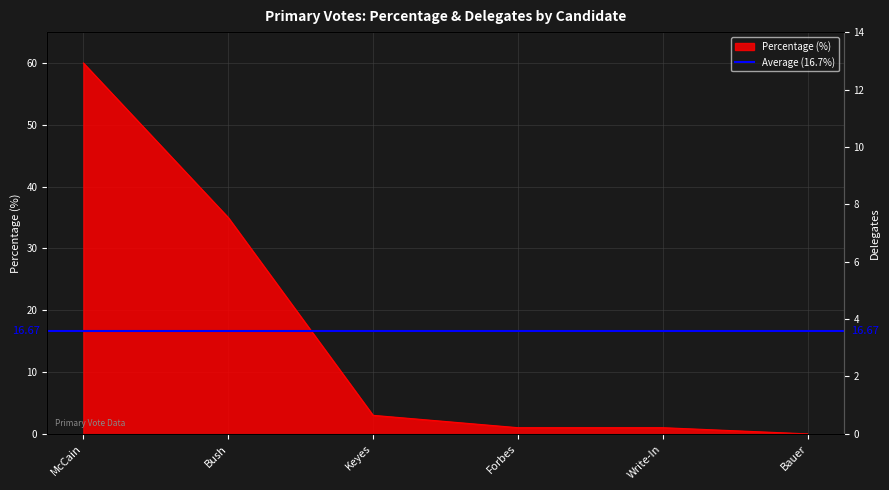

True or false: percentage and delegates cross at least once.

False